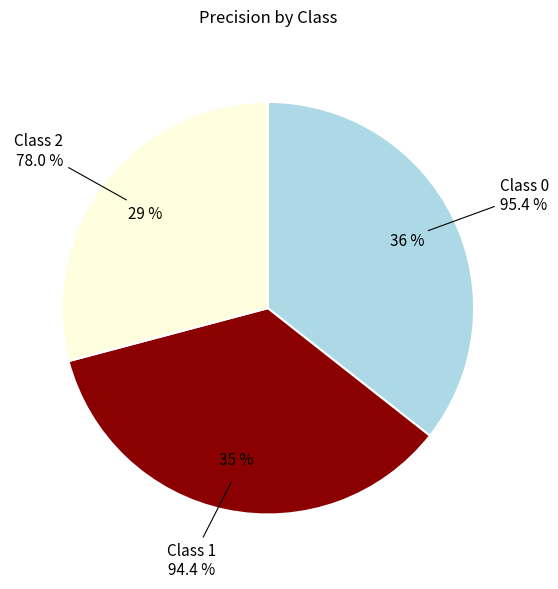

Combined, what portion of the pie is 2 and 1?

64.4%